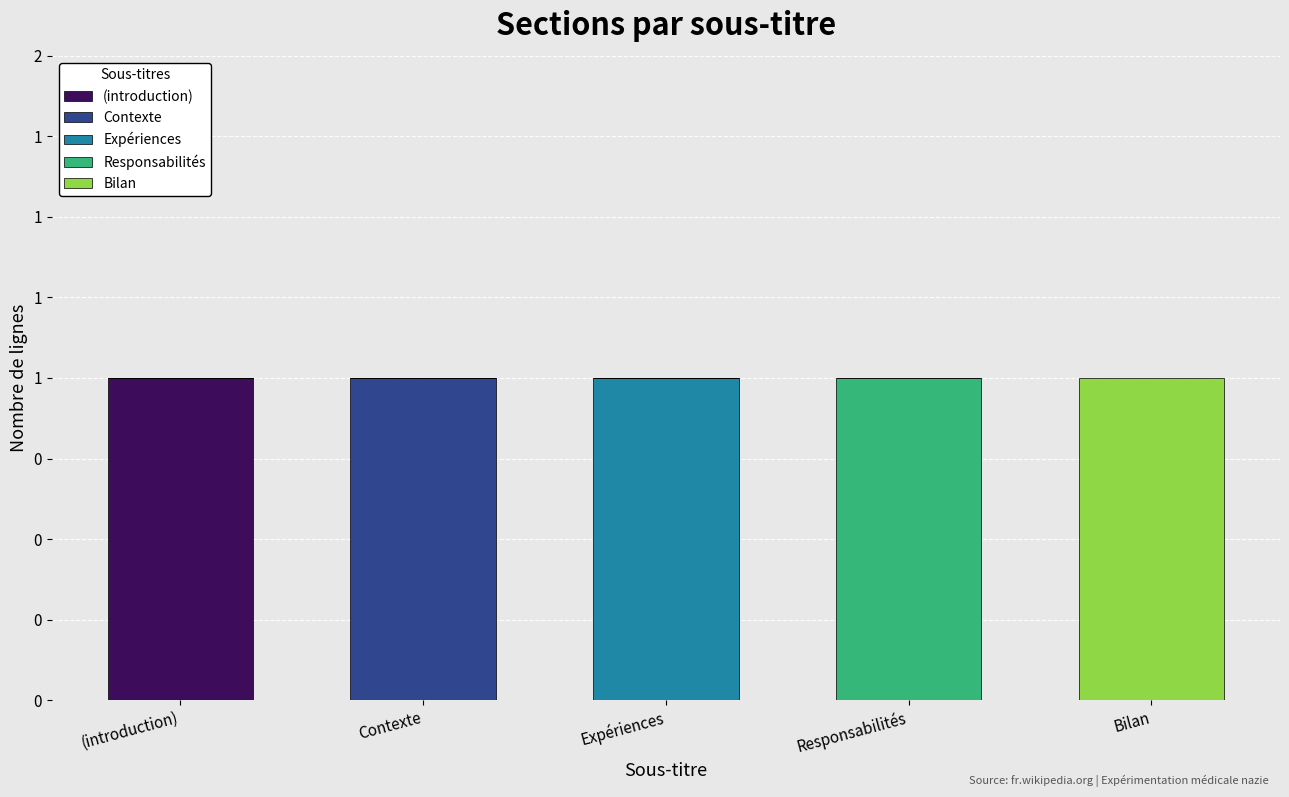

Are the bars horizontal?

No